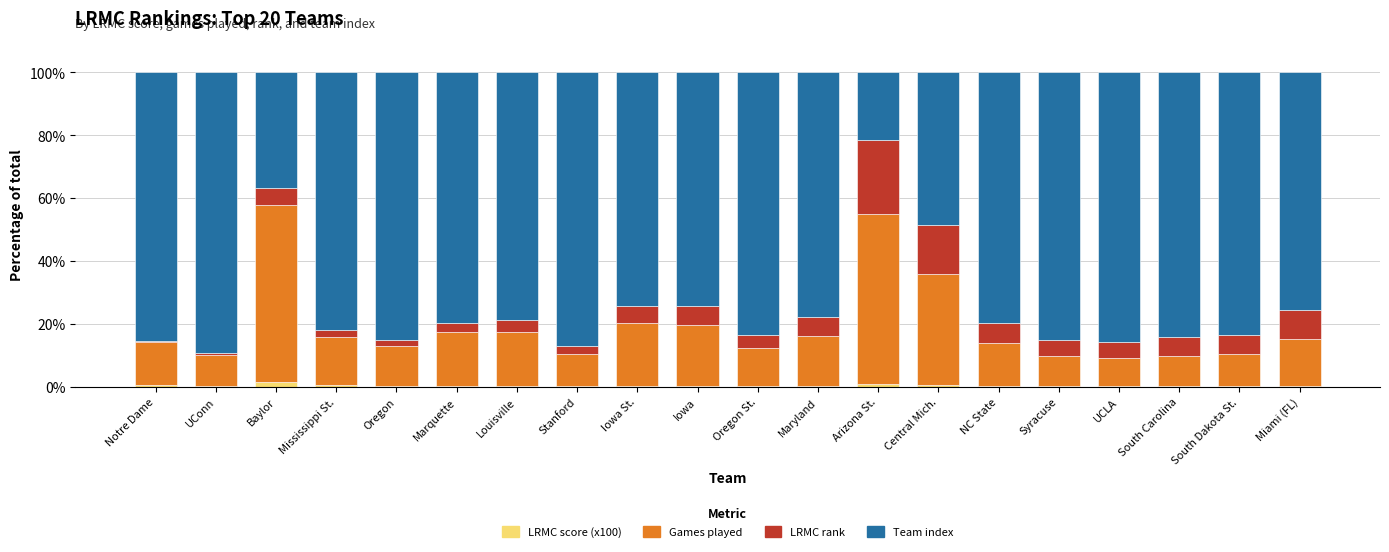

What is the sum of all LRMC score (x100) values?

7.8